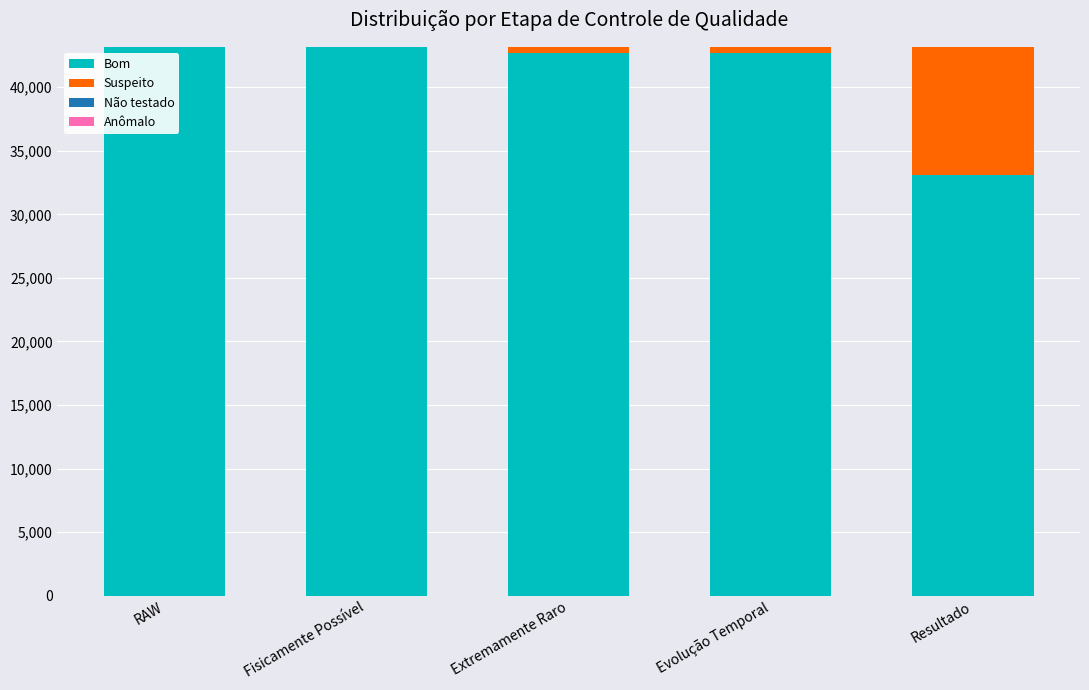

Reading left to right, what are the values for Bom?

RAW=43180	Fisicamente Possível=43180	Extremamente Raro=42708	Evolução Temporal=42708	Resultado=33119